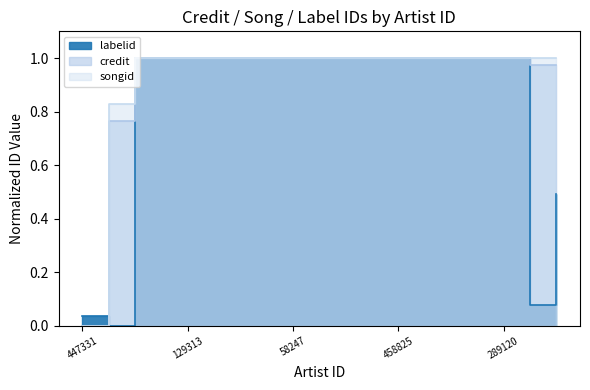

Does the chart have visible grid lines?

No